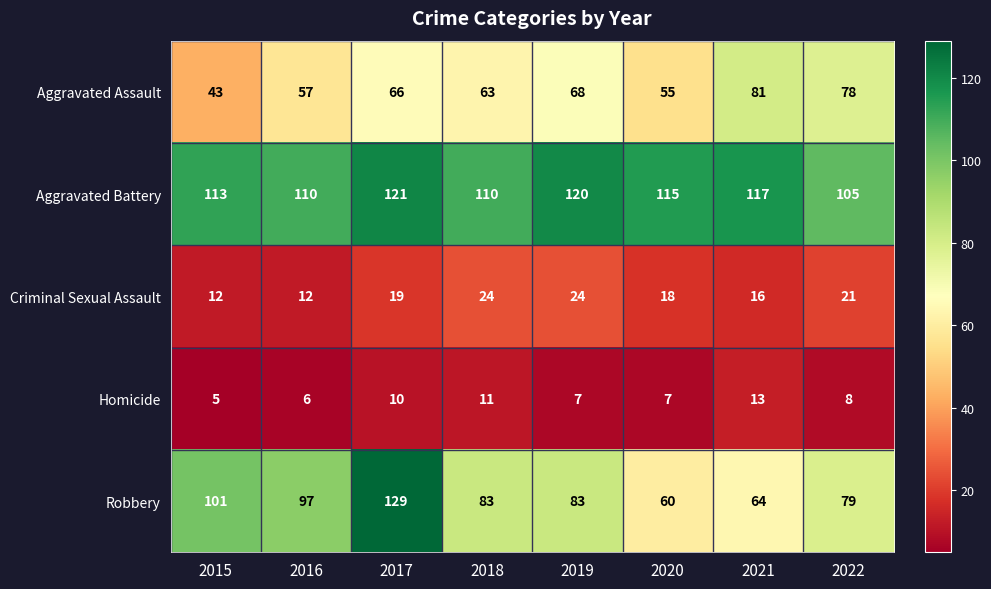

Which category has the lowest value across all series?

2015